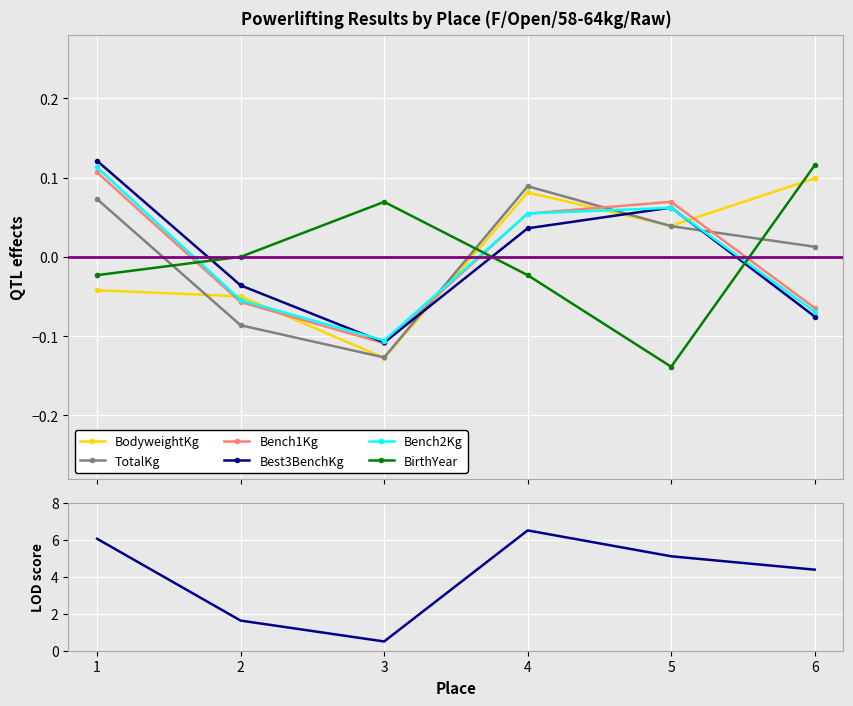

Is the value of Bench2Kg at 4 greater than the value of BirthYear at 3?

No